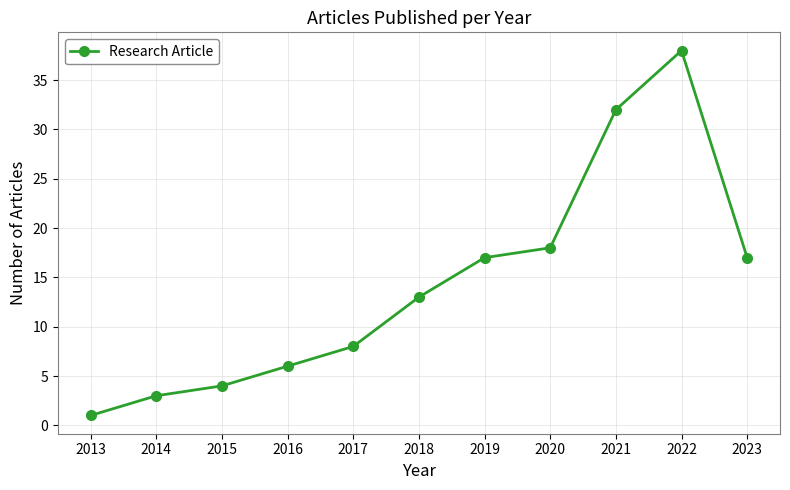

At which label is the value closest to 19?

2020